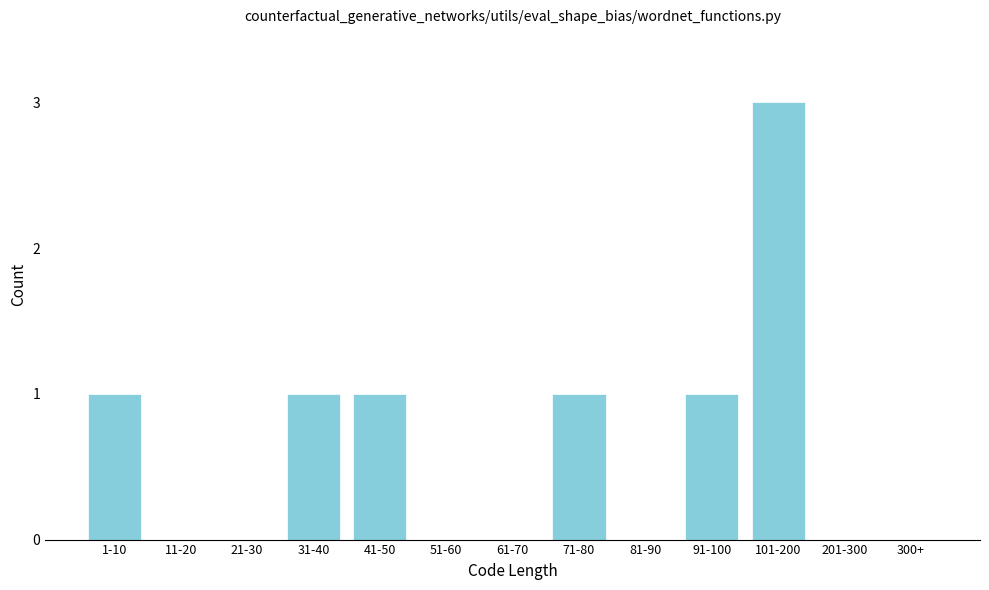

Reading left to right, what are all the values shown in this chart?

1-10=1	11-20=0	21-30=0	31-40=1	41-50=1	51-60=0	61-70=0	71-80=1	81-90=0	91-100=1	101-200=3	201-300=0	300+=0